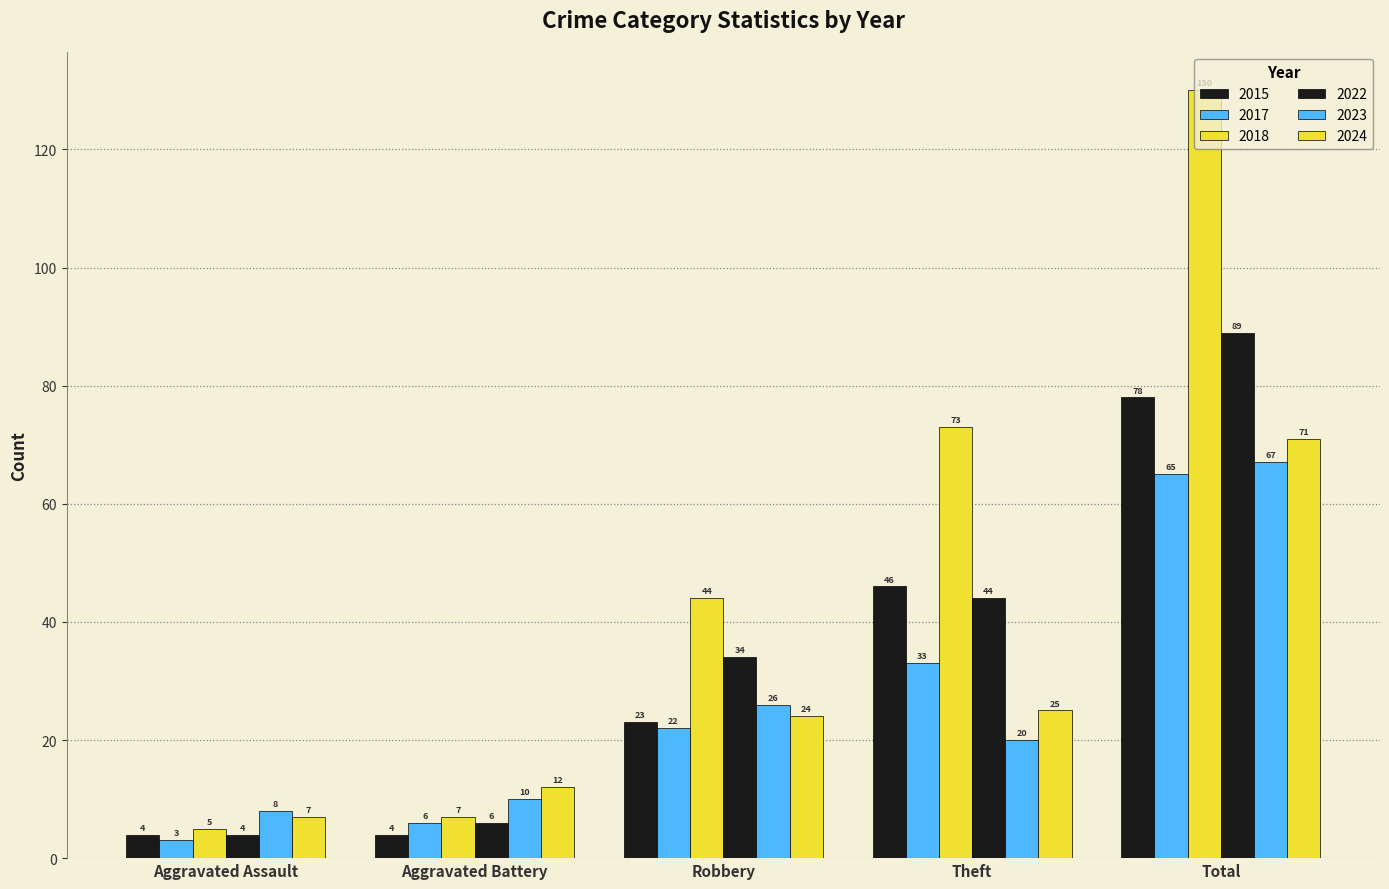

The value of 2017 at Theft is 59. True or false?

False